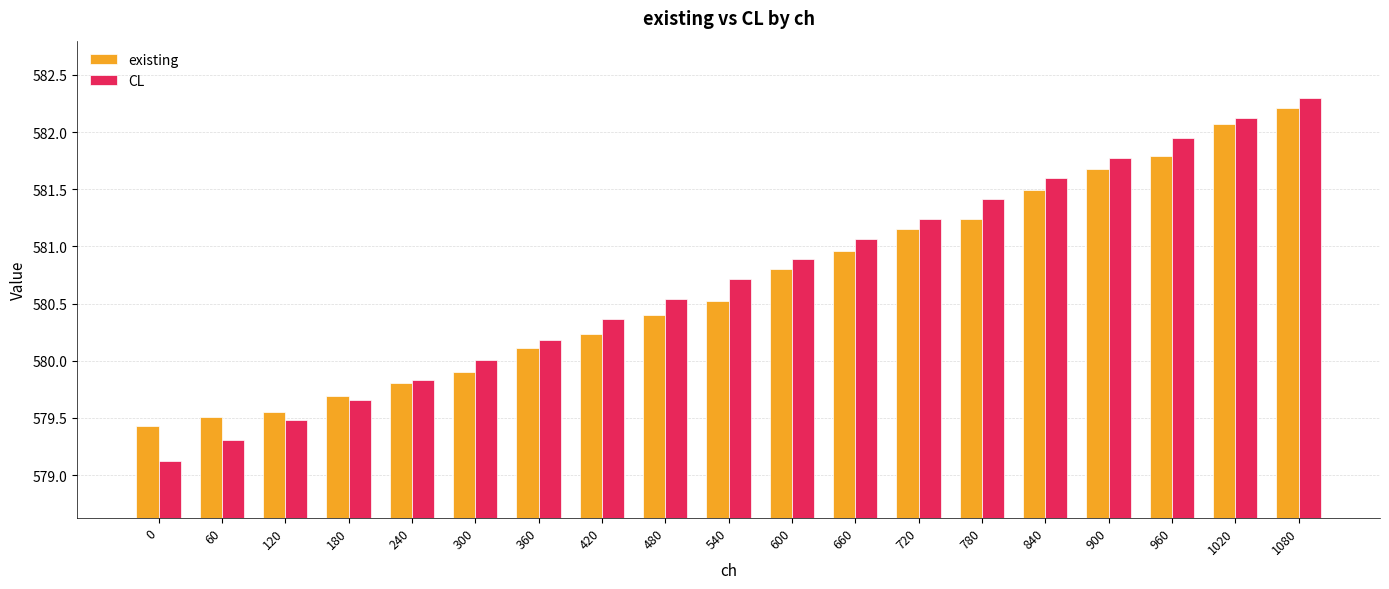

At which label does existing first exceed 580?

360